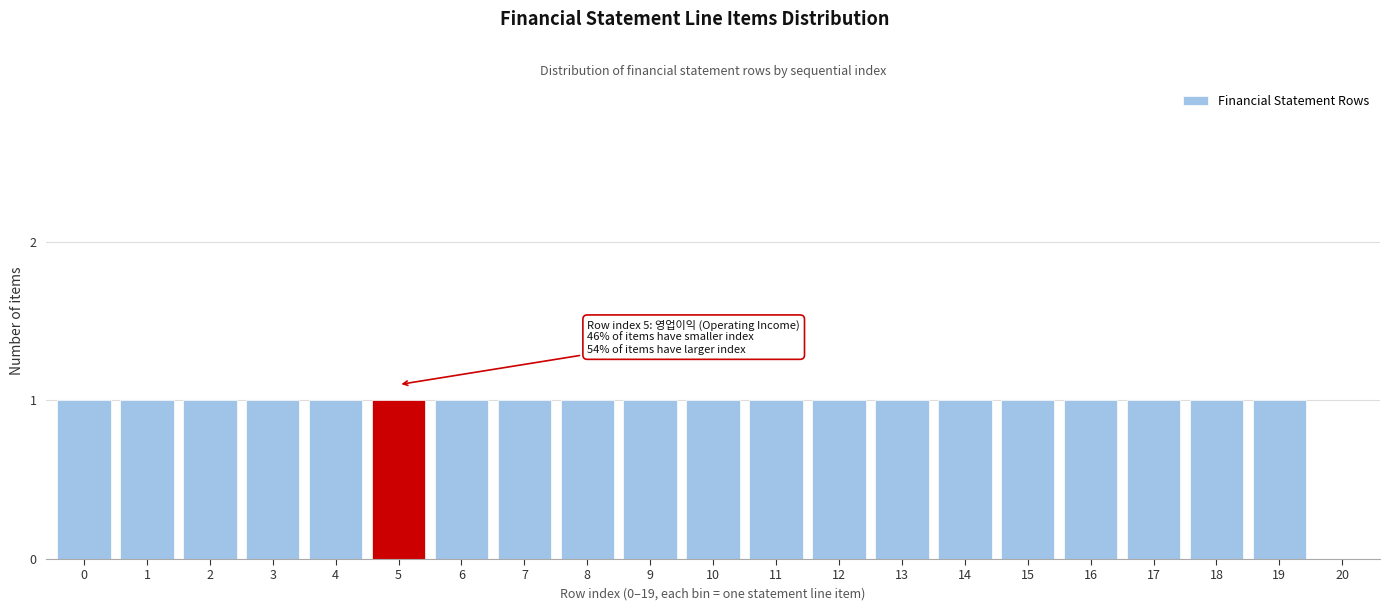

Reading left to right, list all the values displayed in this chart.

0=1	1=1	2=1	3=1	4=1	5=1	6=1	7=1	8=1	9=1	10=1	11=1	12=1	13=1	14=1	15=1	16=1	17=1	18=1	19=1	20=0